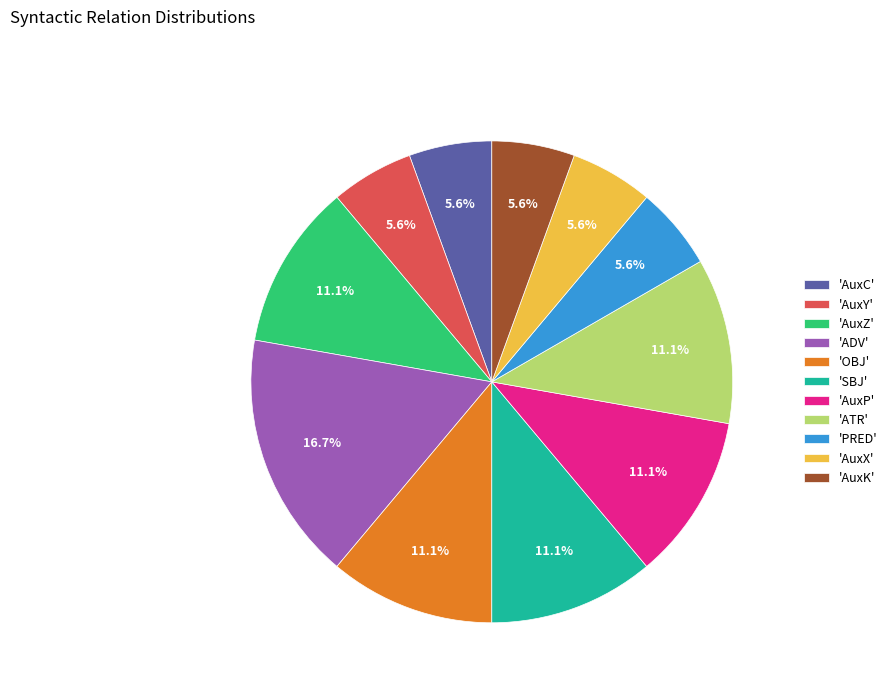

How many segments does this pie chart have?

11